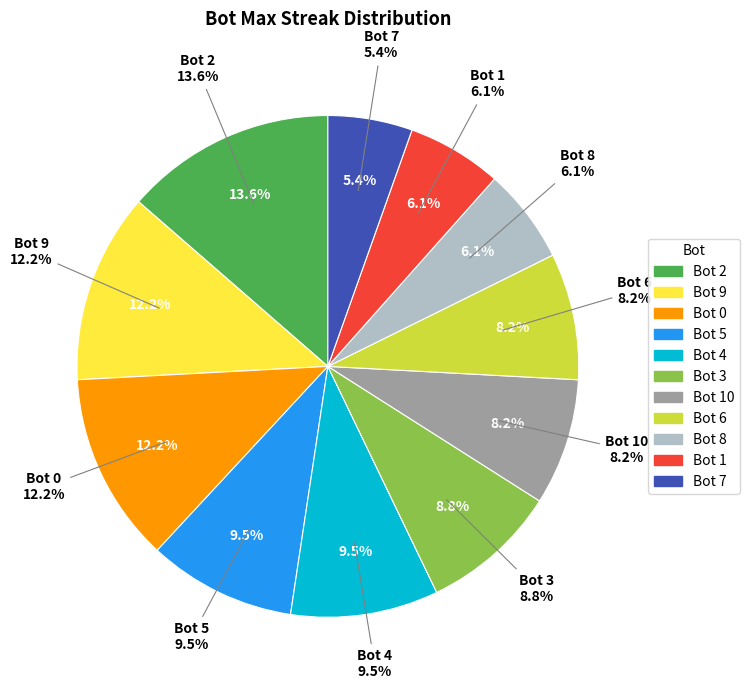

To the nearest percent, what is the difference between the Bot 3 and Bot 4 slice percentages?

1%